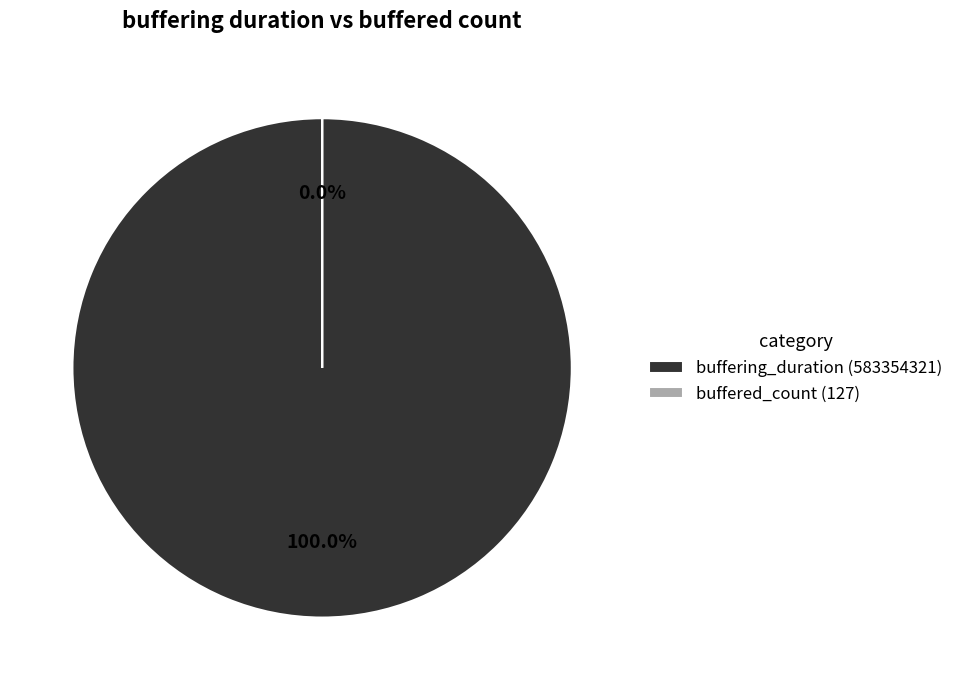

Rank the categories by value from lowest to highest.

buffered_count, buffering_duration